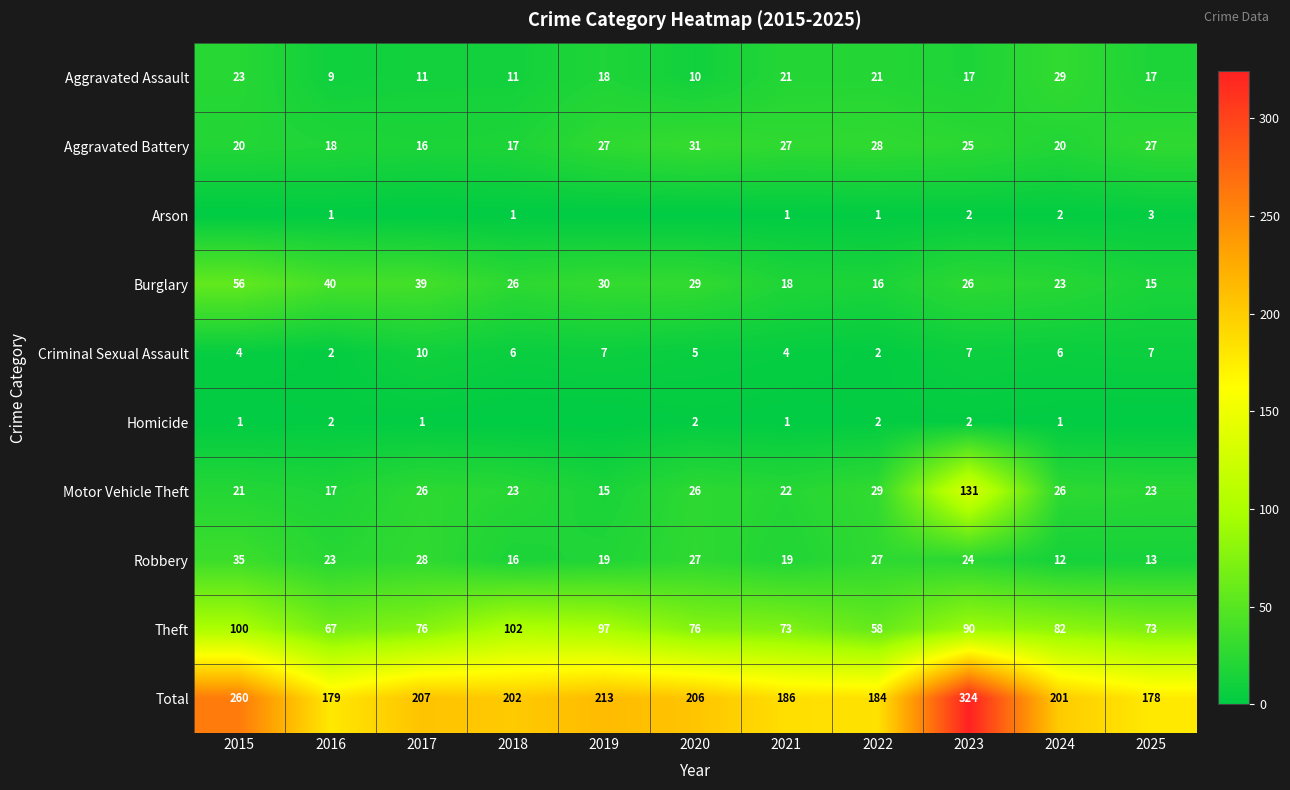

What value does the Theft series have at 2025?

73